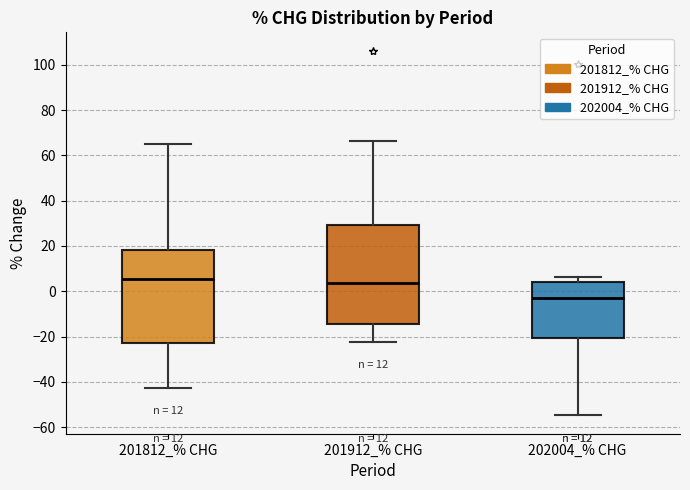

Reading left to right, read every box against the y-axis: the position of its median line, the range the box covers, and the ends of its whiskers. The values are not printed on the chart, so give them approximately, as read against the axis.

201812_% CHG: median 6, box -24 to 18, whiskers -42 to 66
201912_% CHG: median 4, box -14 to 30, whiskers -22 to 66
202004_% CHG: median -4, box -20 to 4, whiskers -54 to 6